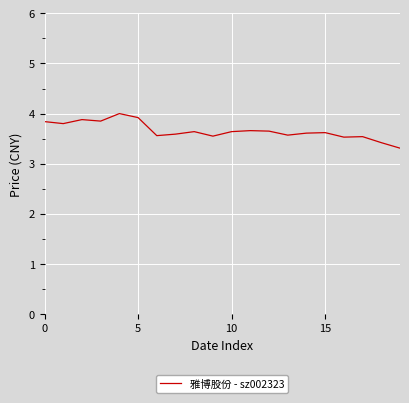

What is the difference between the maximum and minimum values?

0.7